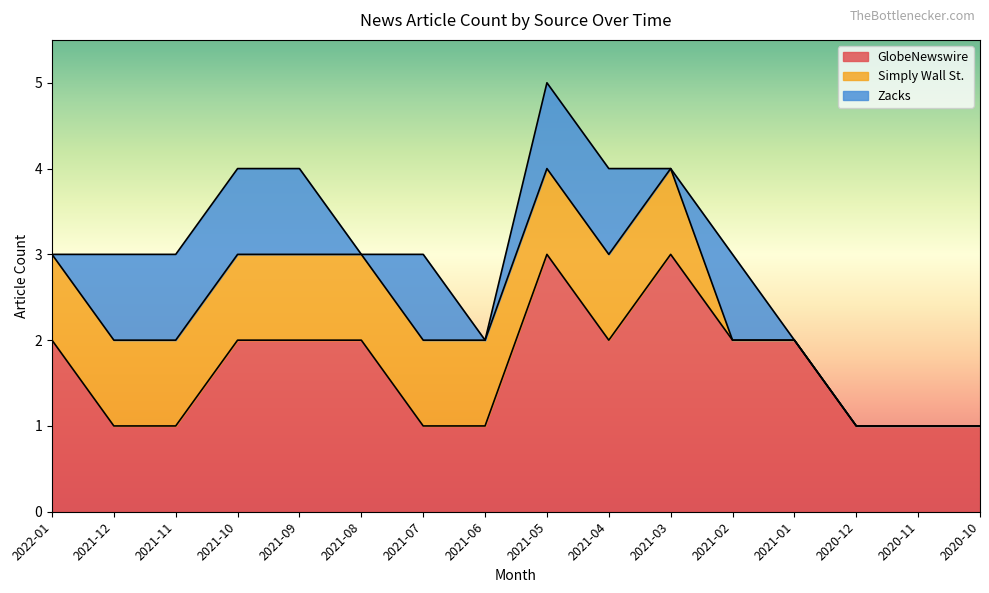

Does the chart have visible grid lines?

No